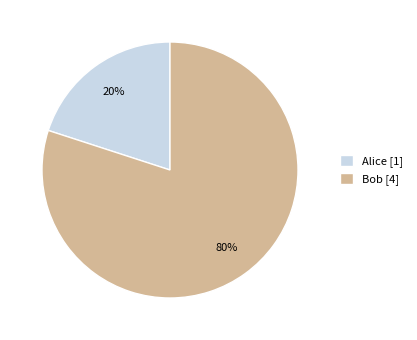

Is there any slice that represents more than half of the pie?

Yes